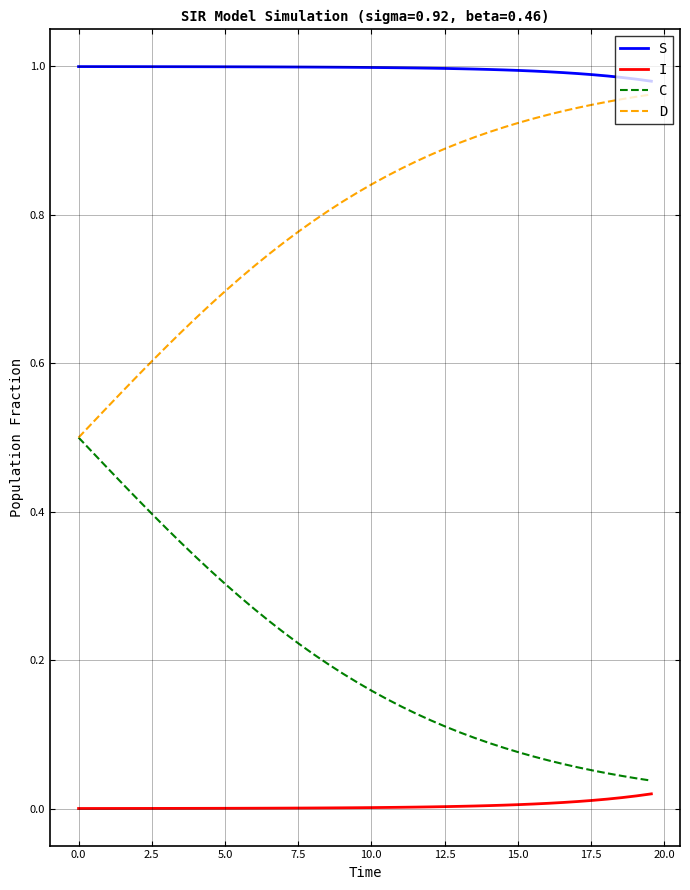

At how many categories does at least one series exceed 0?

40